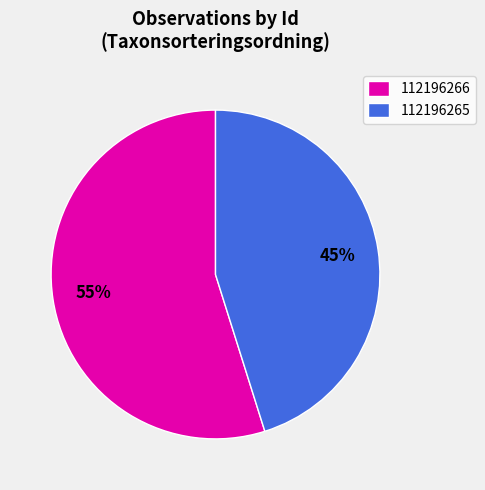

How many segments does this pie chart have?

2